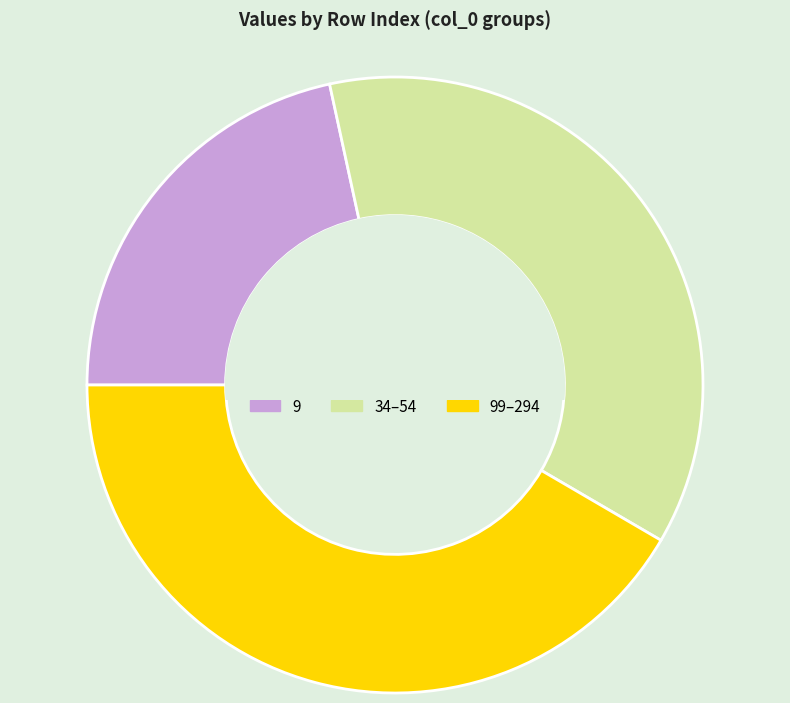

Rank the categories by value from highest to lowest.

99–294, 34–54, 9